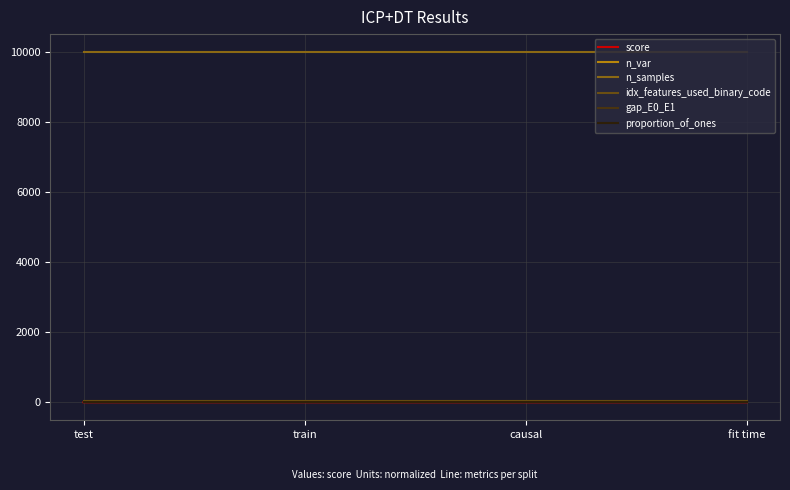

What is the sum of all score values?

2.7